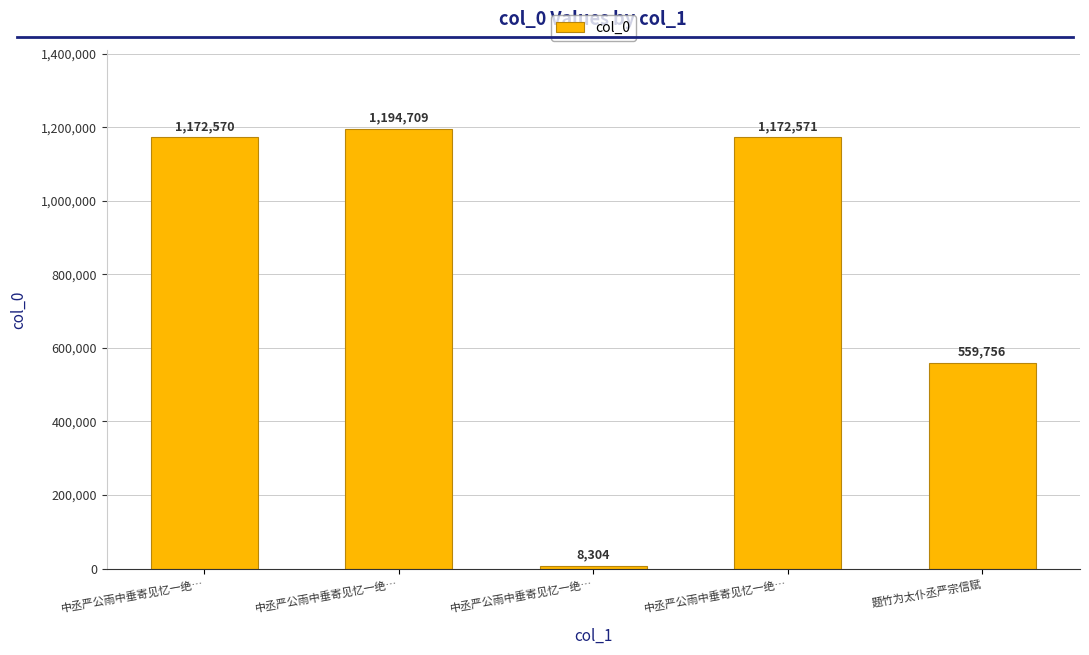

Where is the data nearest to the value 601506?

题竹为太仆丞严宗信赋